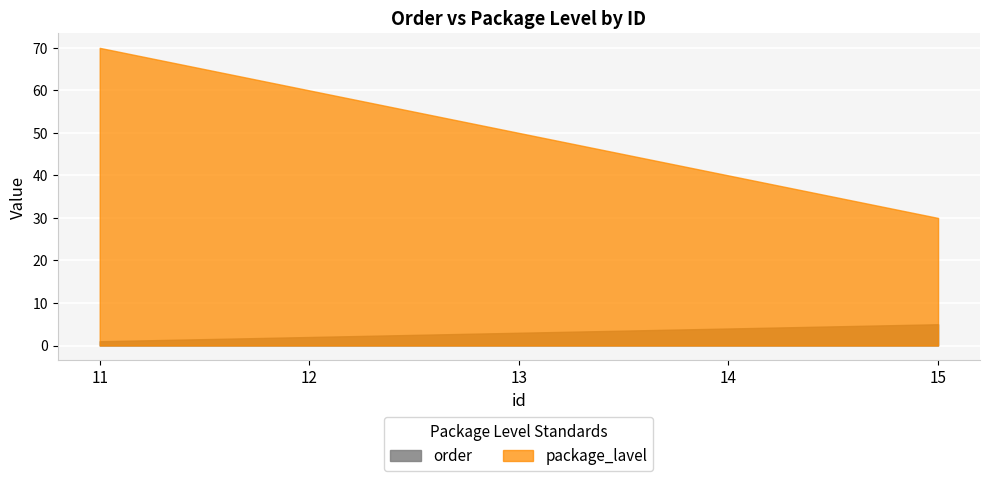

How many distinct data groups are displayed?

2